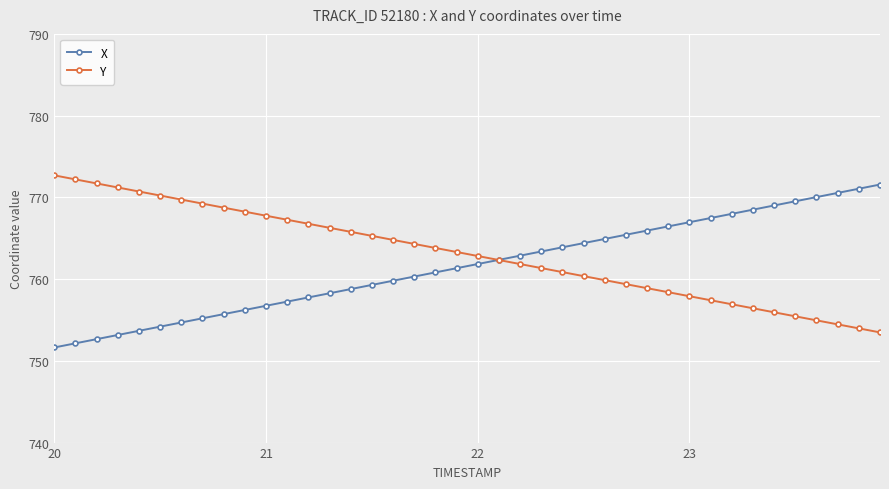

What is the minimum value for X?

751.6